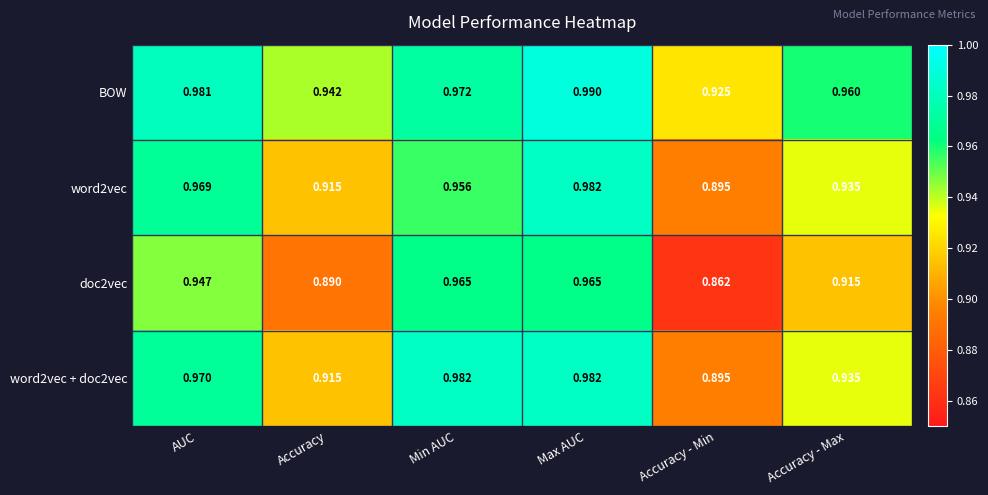

At which label is doc2vec closest to 0?

Accuracy - Min